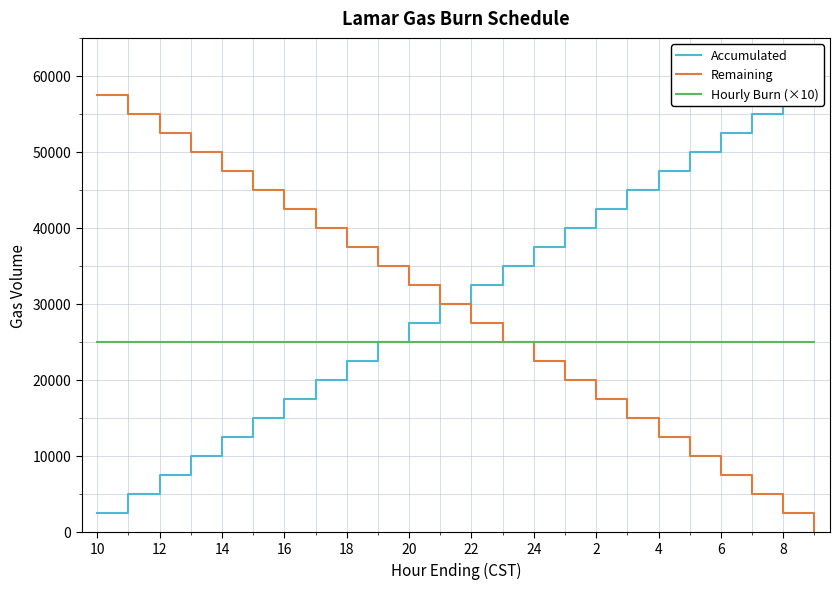

What is the maximum value shown in the chart?

60000